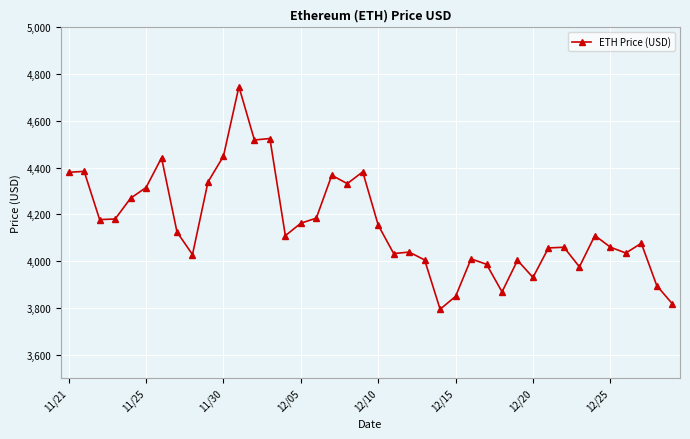

What is the greatest value displayed?

4746.4